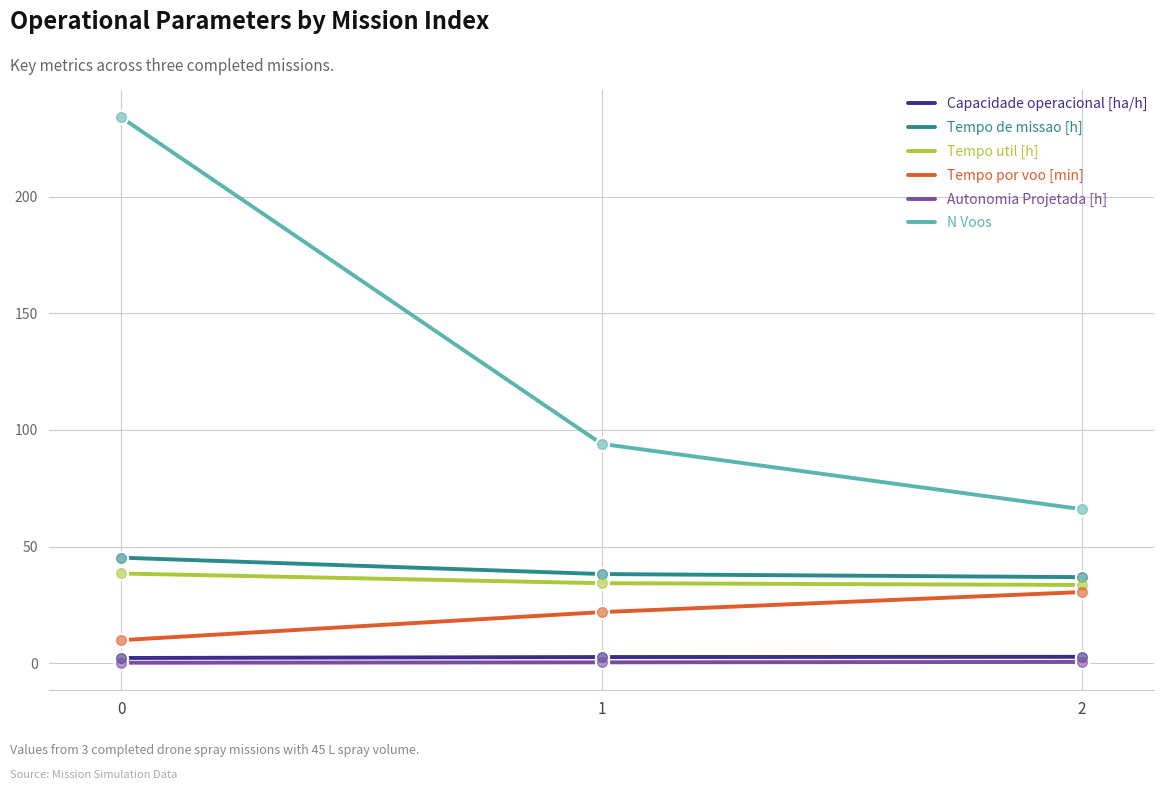

The N Voos series shows 94.0 at 1. True or false?

True